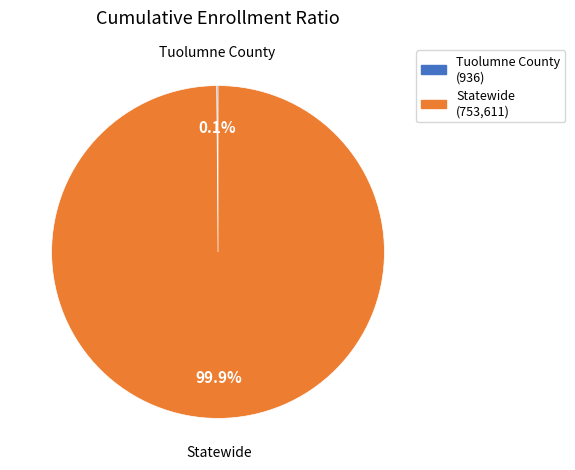

Does any single category account for the majority?

Yes